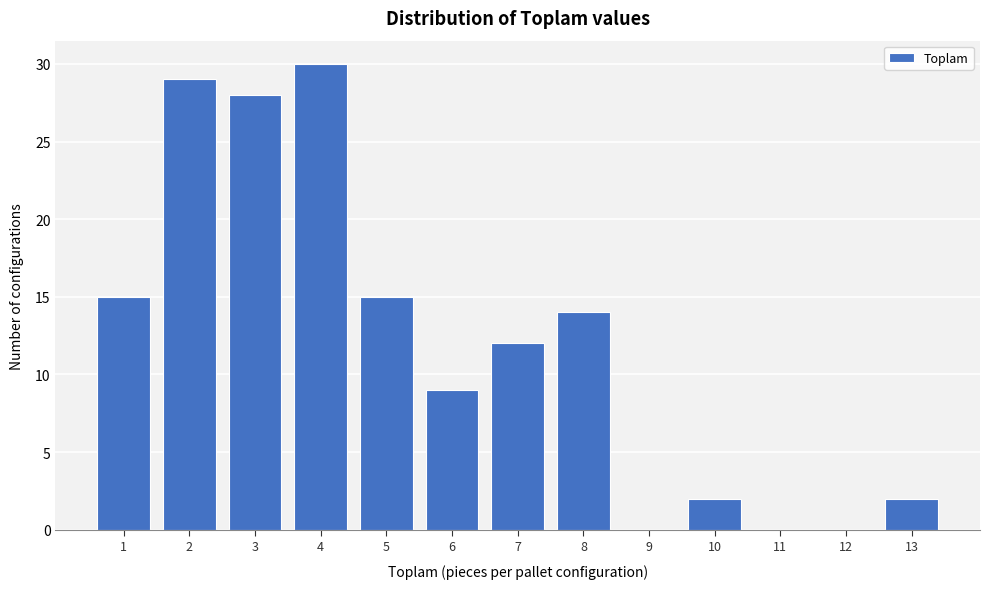

Reading left to right, list all the values displayed in this chart.

1=15	2=29	3=28	4=30	5=15	6=9	7=12	8=14	9=0	10=2	11=0	12=0	13=2